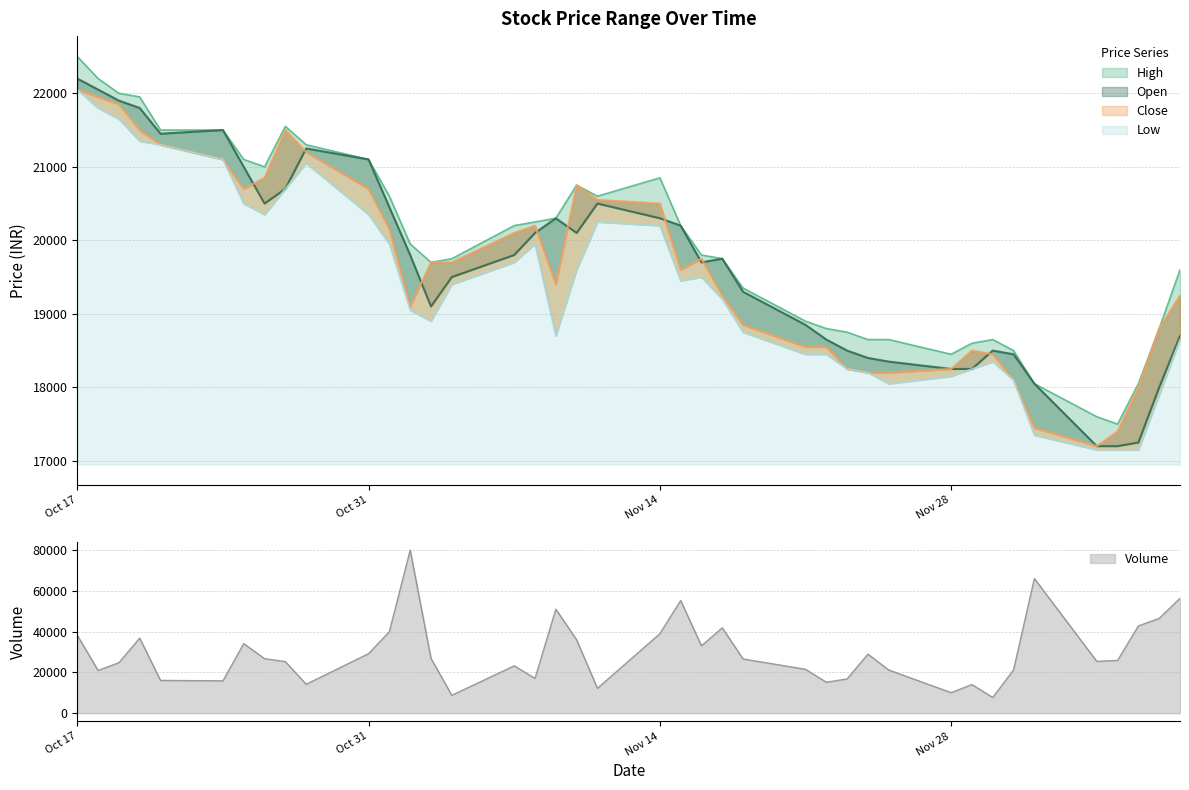

What is the difference between the maximum and second lowest values in the High series?

4900